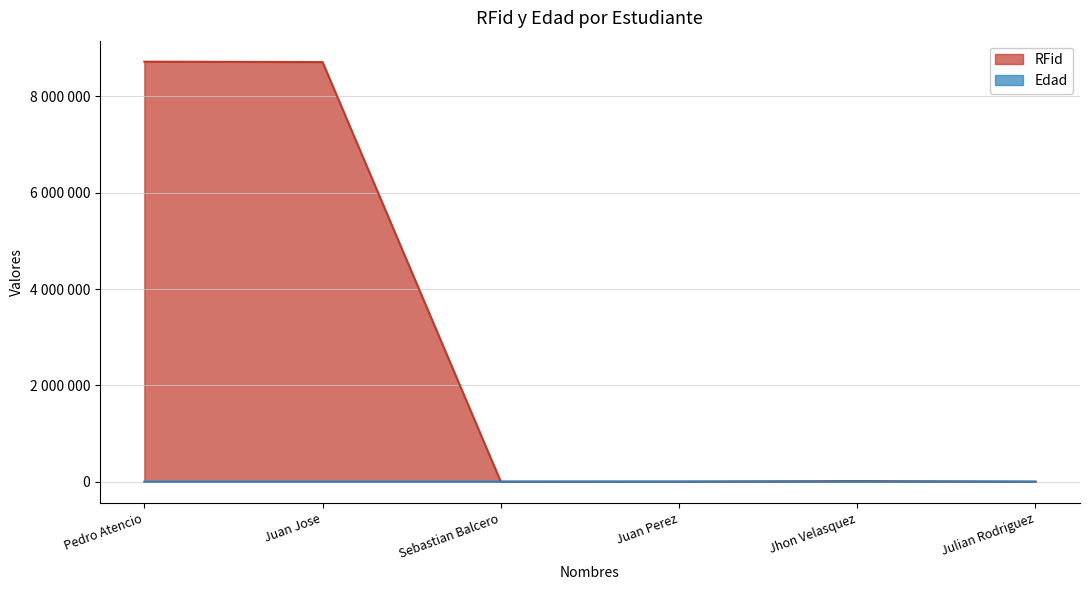

Which series ends up on top after the final intersection of RFid and Edad?

Edad